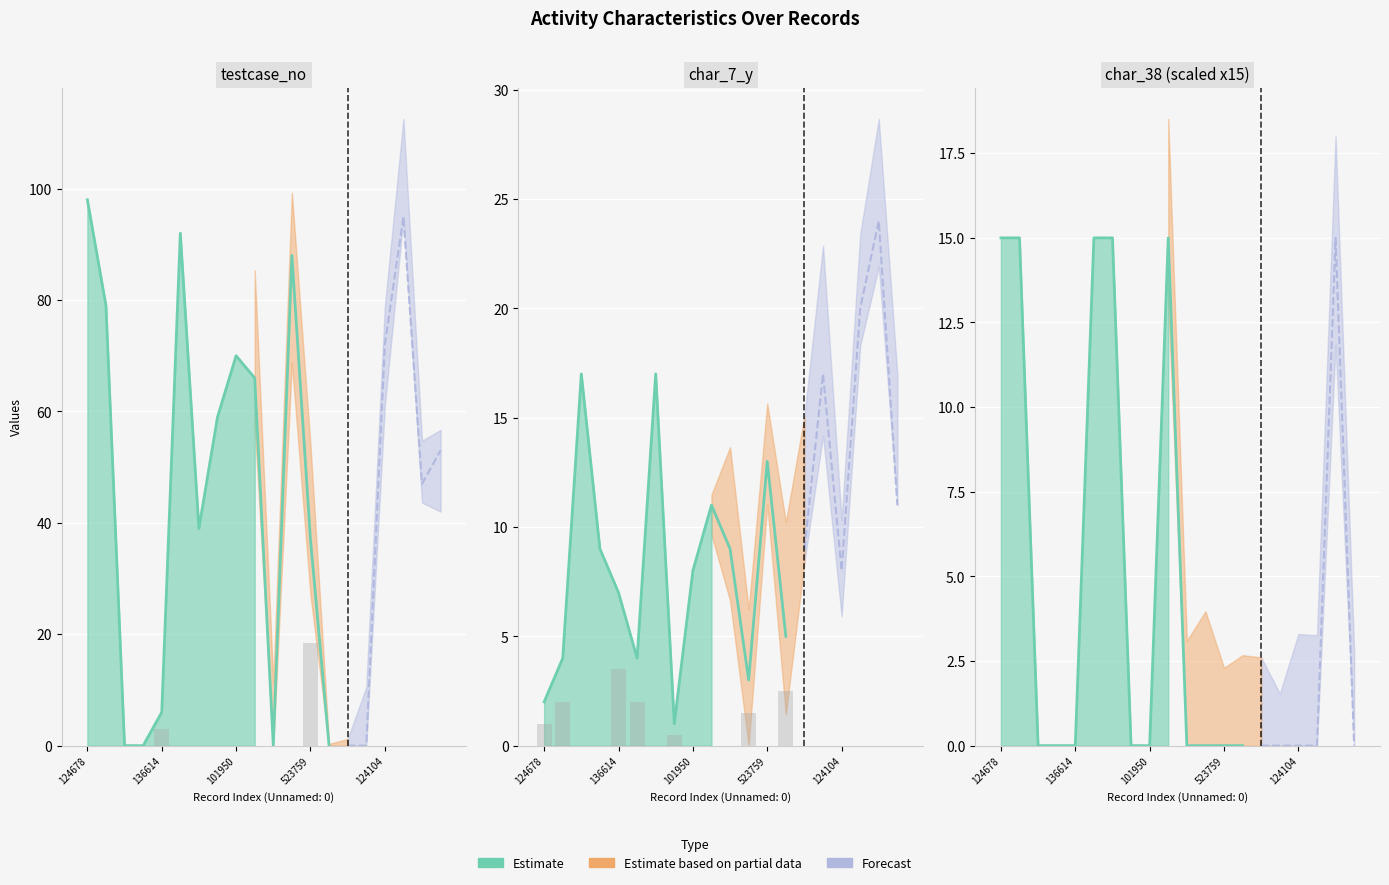

What is the sum of all char_7_y values?

199